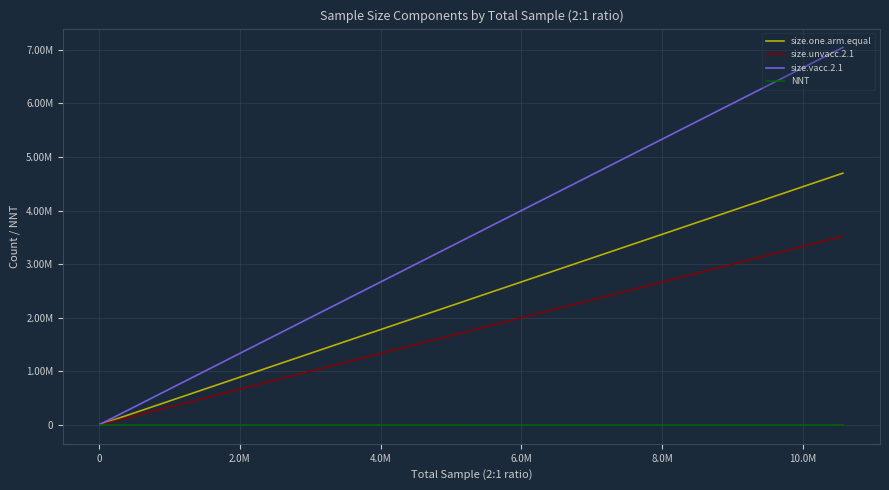

What are all the series names shown in the legend?

size.one.arm.equal, size.unvacc.2.1, size.vacc.2.1, NNT